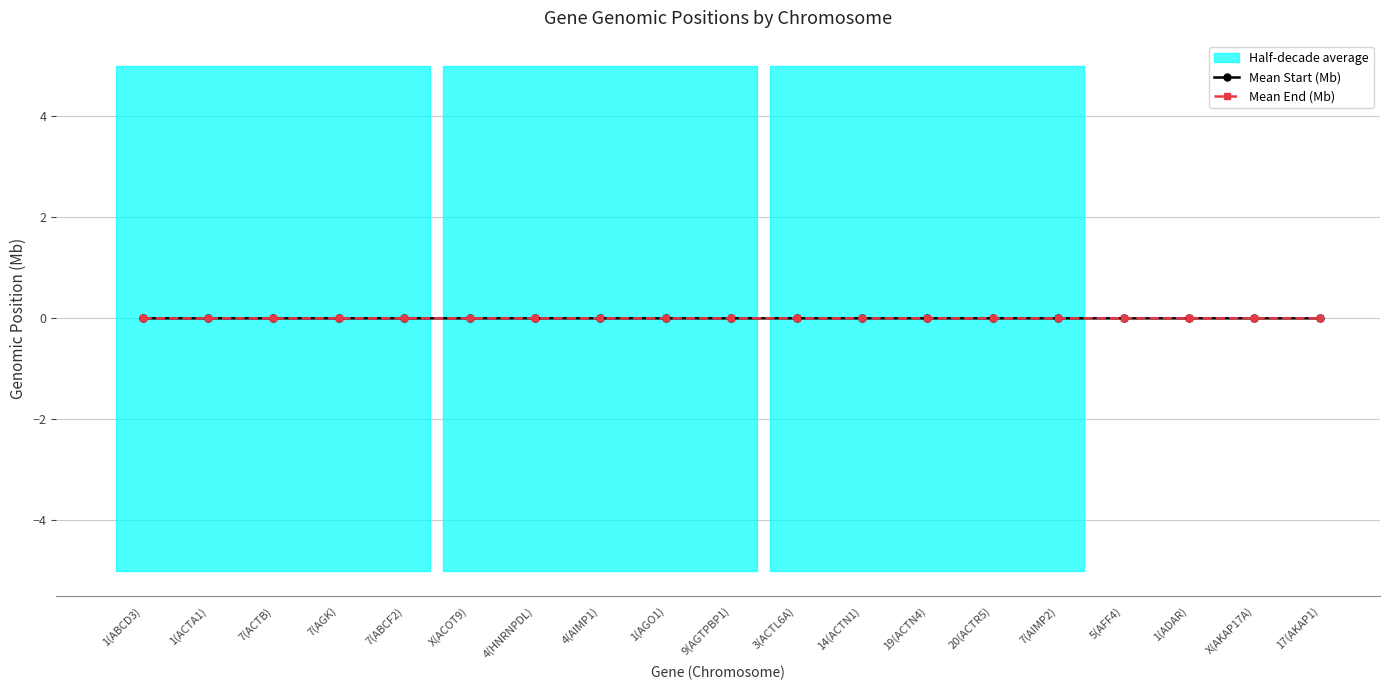

True or false: Mean End (Mb) and Mean Start (Mb) cross at least once.

False